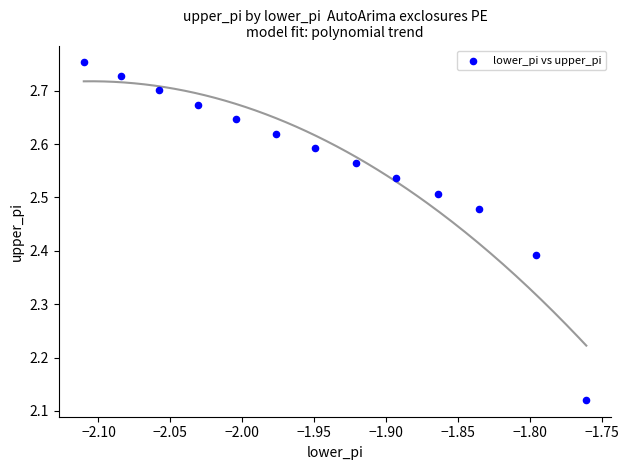

What is the range of X values (max minus min)?

0.3